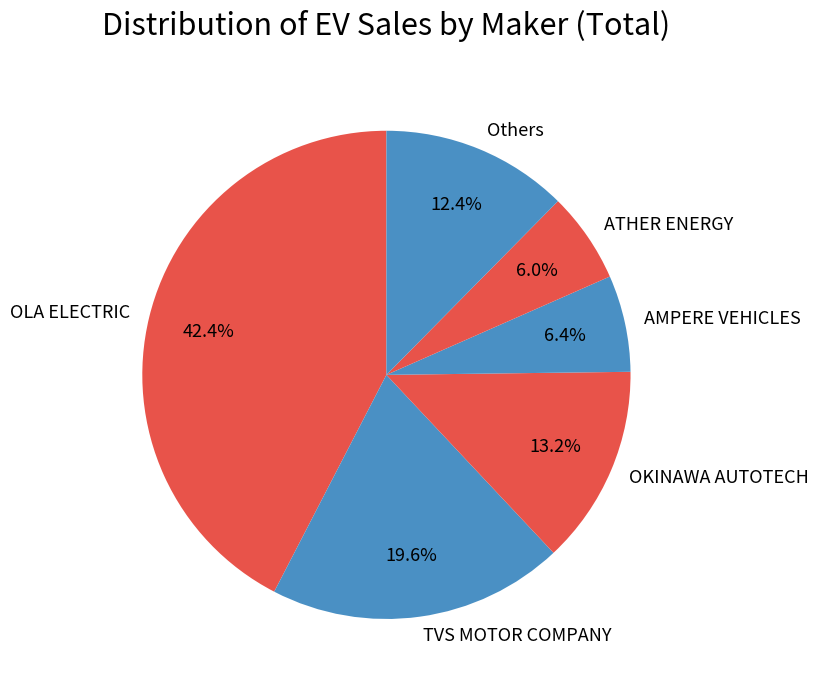

Does any single category account for the majority?

No